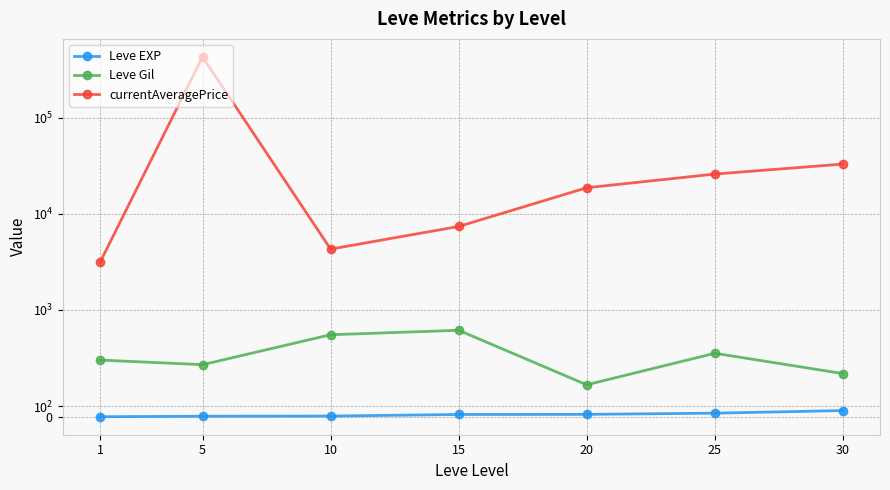

The Leve EXP series shows 6.2 at 5. True or false?

True